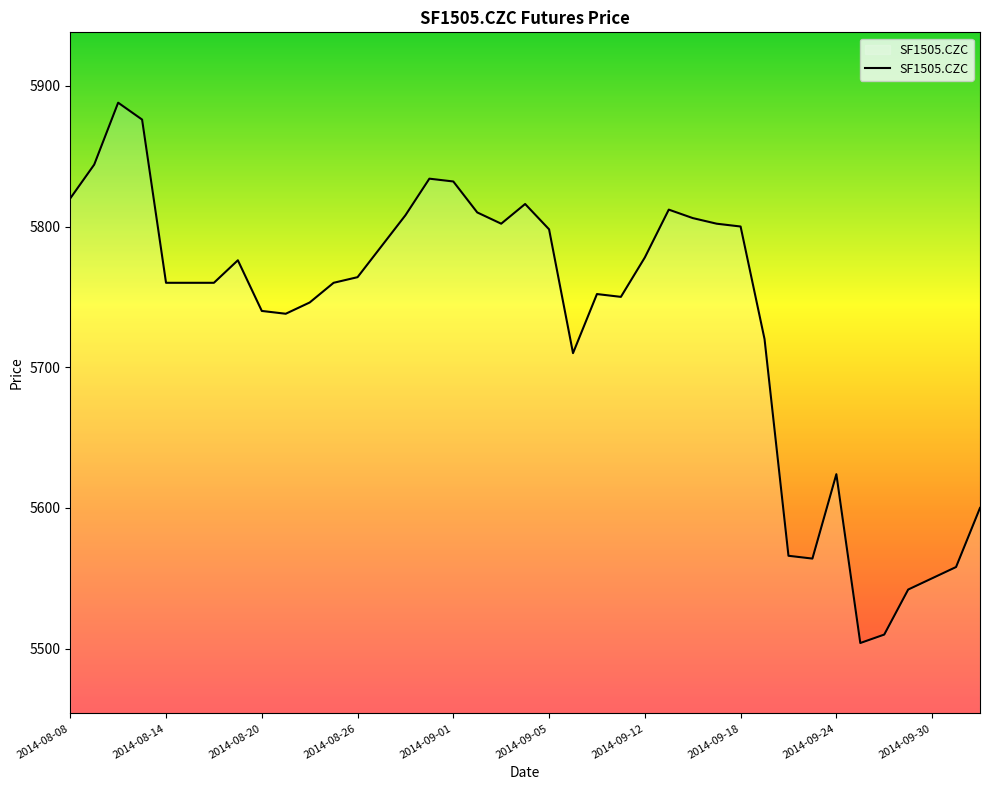

What is the smallest value displayed?

5504